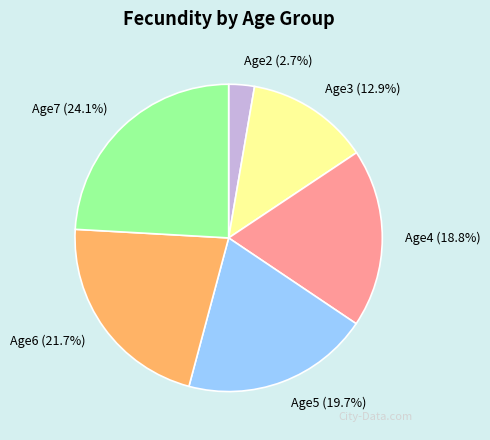

Rank the categories by value from lowest to highest.

Age2, Age3, Age4, Age5, Age6, Age7